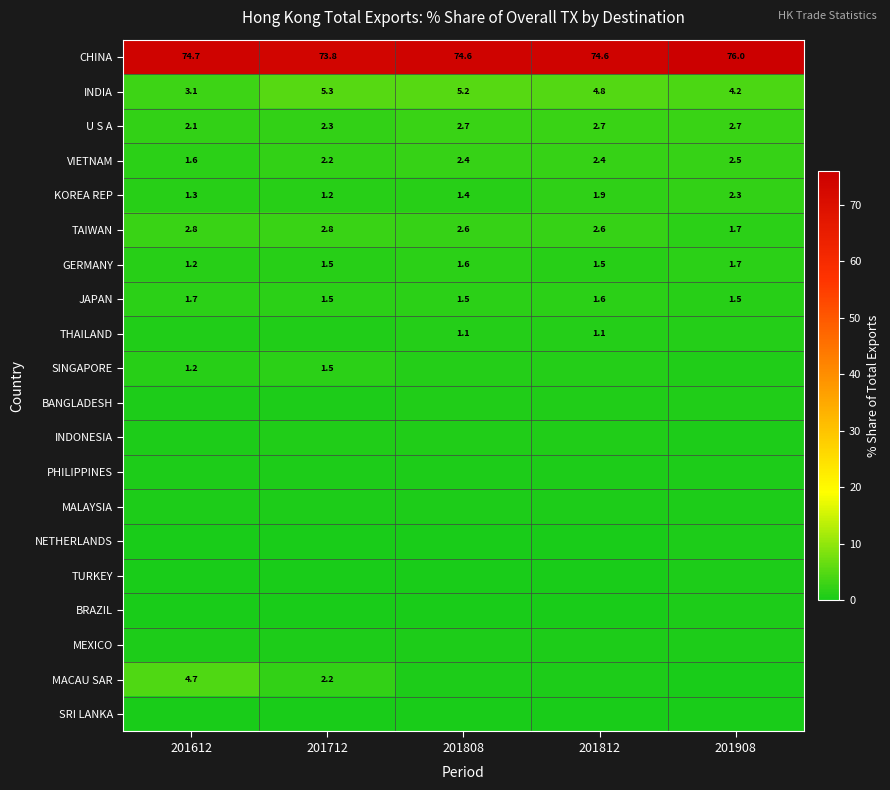

Which has a higher value, 201908 or 201612?

201908